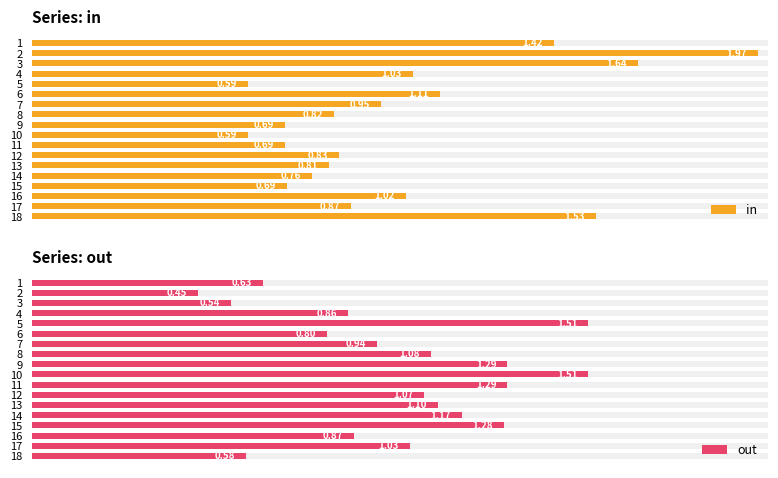

What are all the series names shown in the legend?

in, out